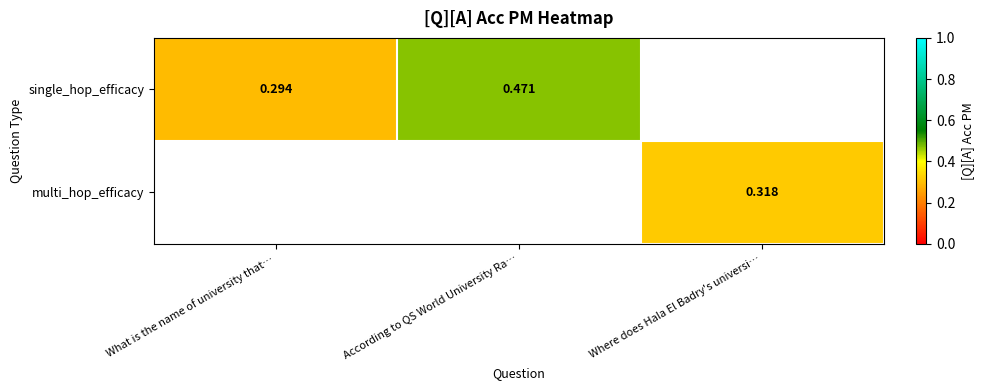

At which category does the chart reach its minimum across all series?

What is the name of university that…